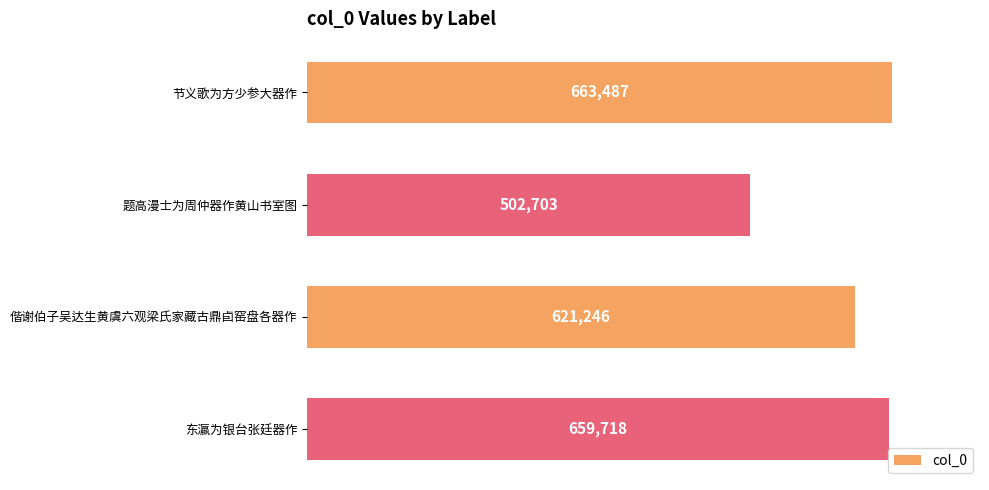

The chart shows a value of 663487 at 节义歌为方少参大器作. True or false?

True